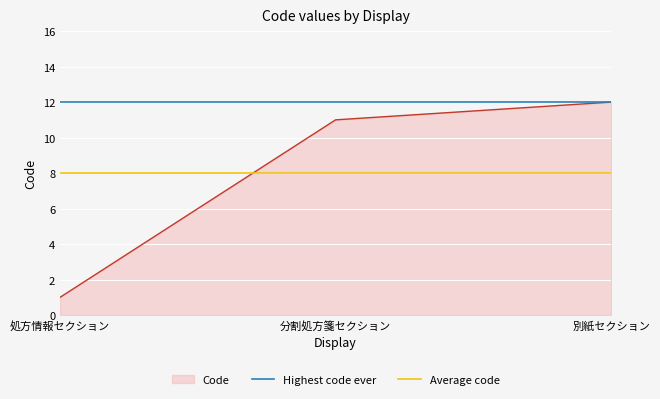

Is it true that Code equals 12 at 別紙セクション?

True